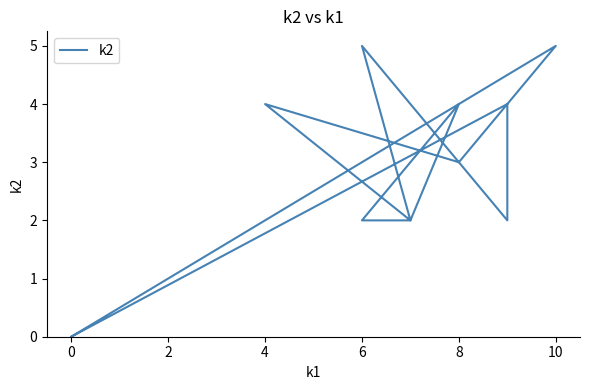

What is the approximate value at 8?

4